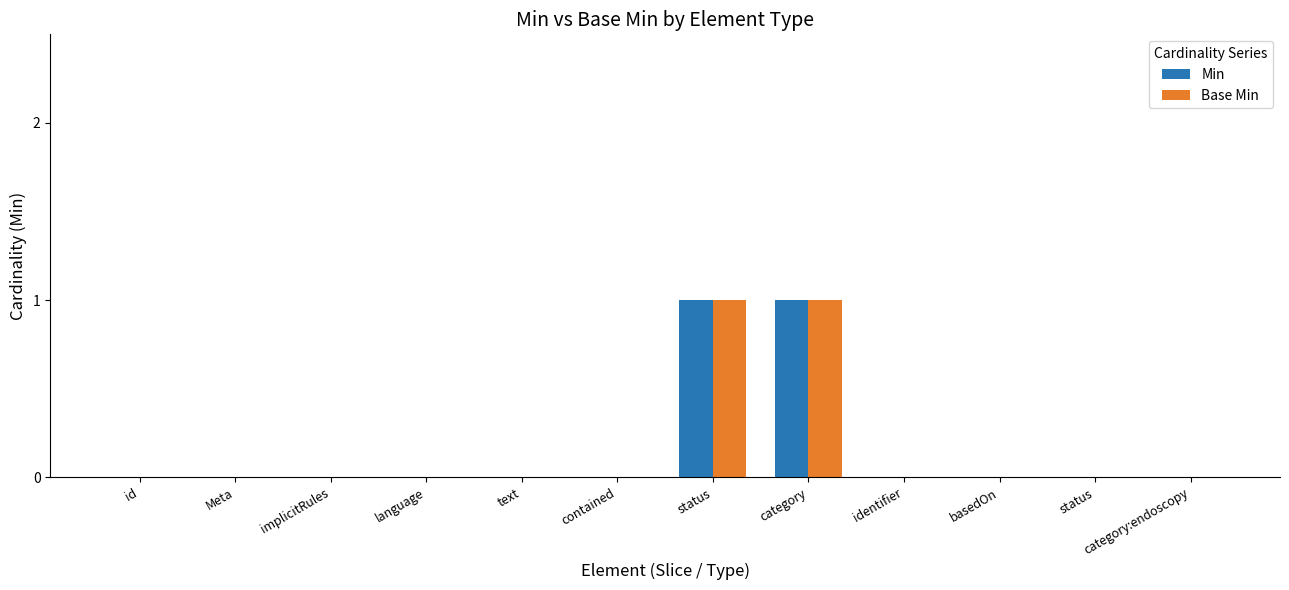

List the labels in order of Base Min value, smallest first.

id, Meta, implicitRules, language, text, contained, identifier, basedOn, status, category:endoscopy, status, category